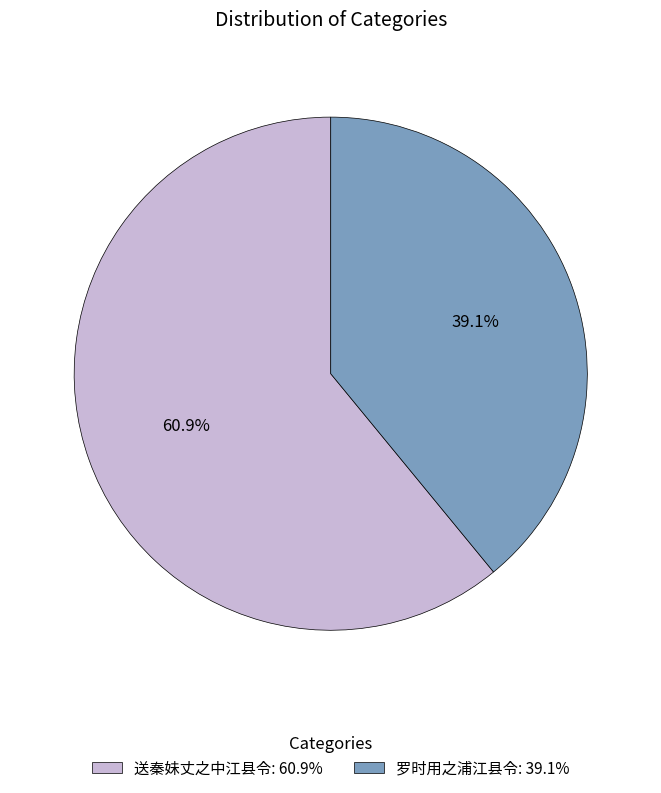

True or false: 送秦妹丈之中江县令 accounts for 72% of the total.

False